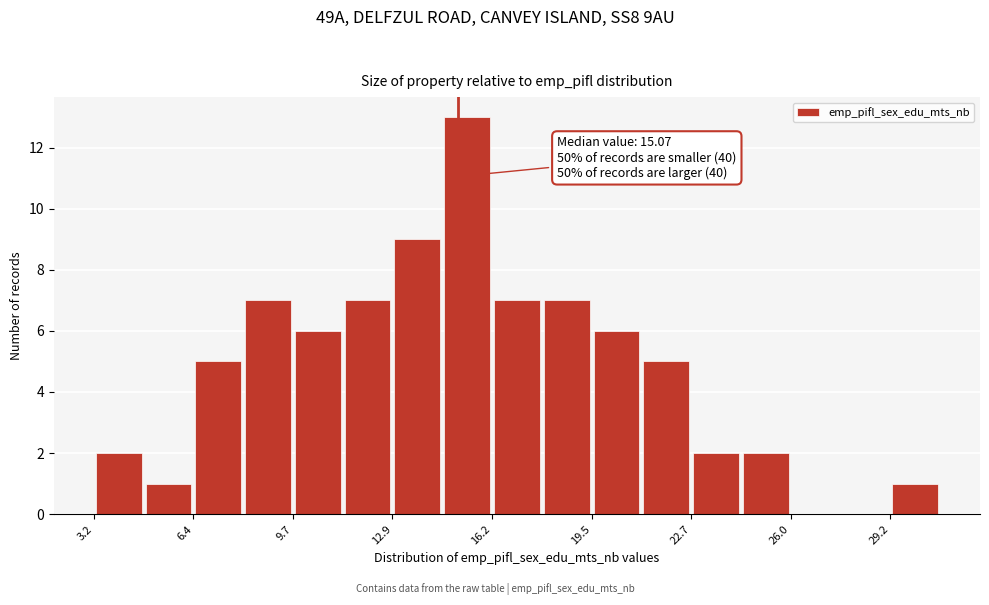

Around what value on the x-axis is the tallest bar? Give the approximate position of its centre, as read against the axis.

15.5